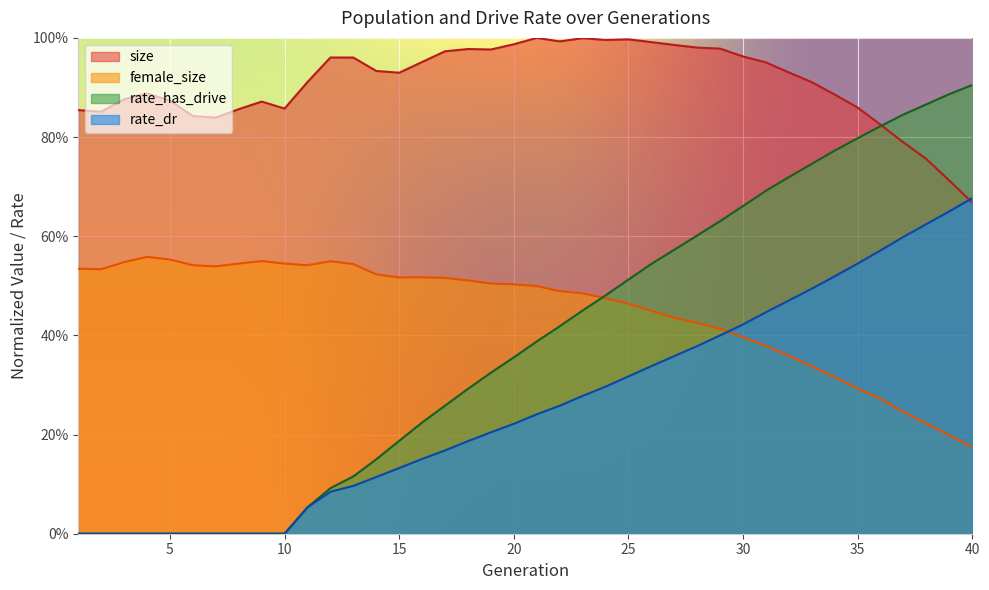

At which category is the sum across all series the highest?

35